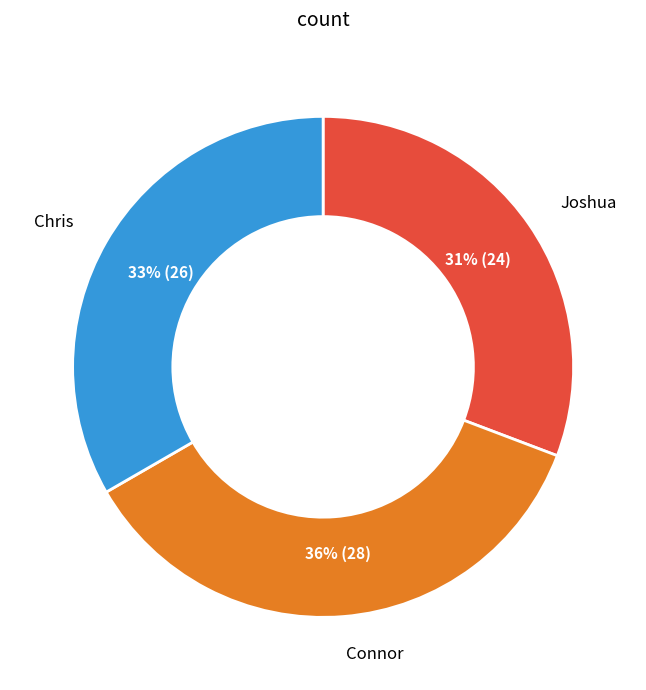

Is there any slice that represents more than half of the pie?

No